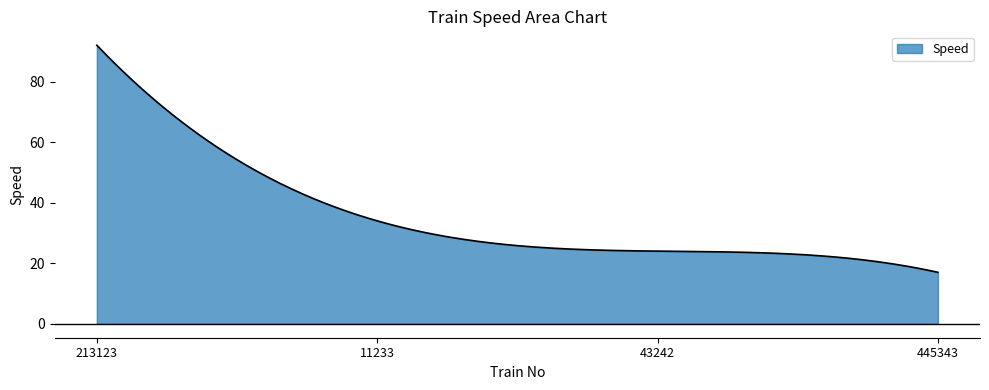

What is the difference between the maximum and minimum values?

75.0